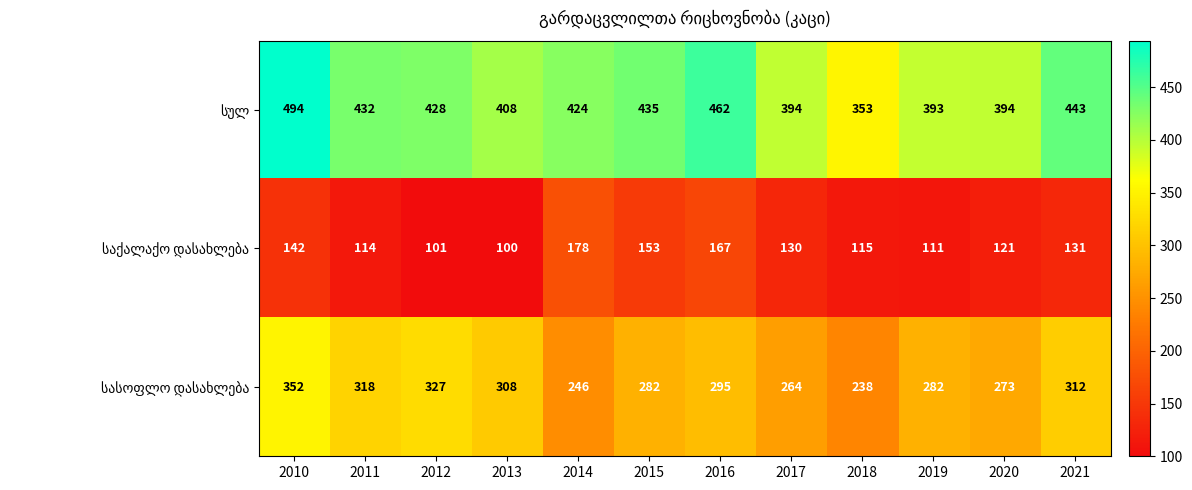

What is the difference between the highest and lowest values at 2018?

238